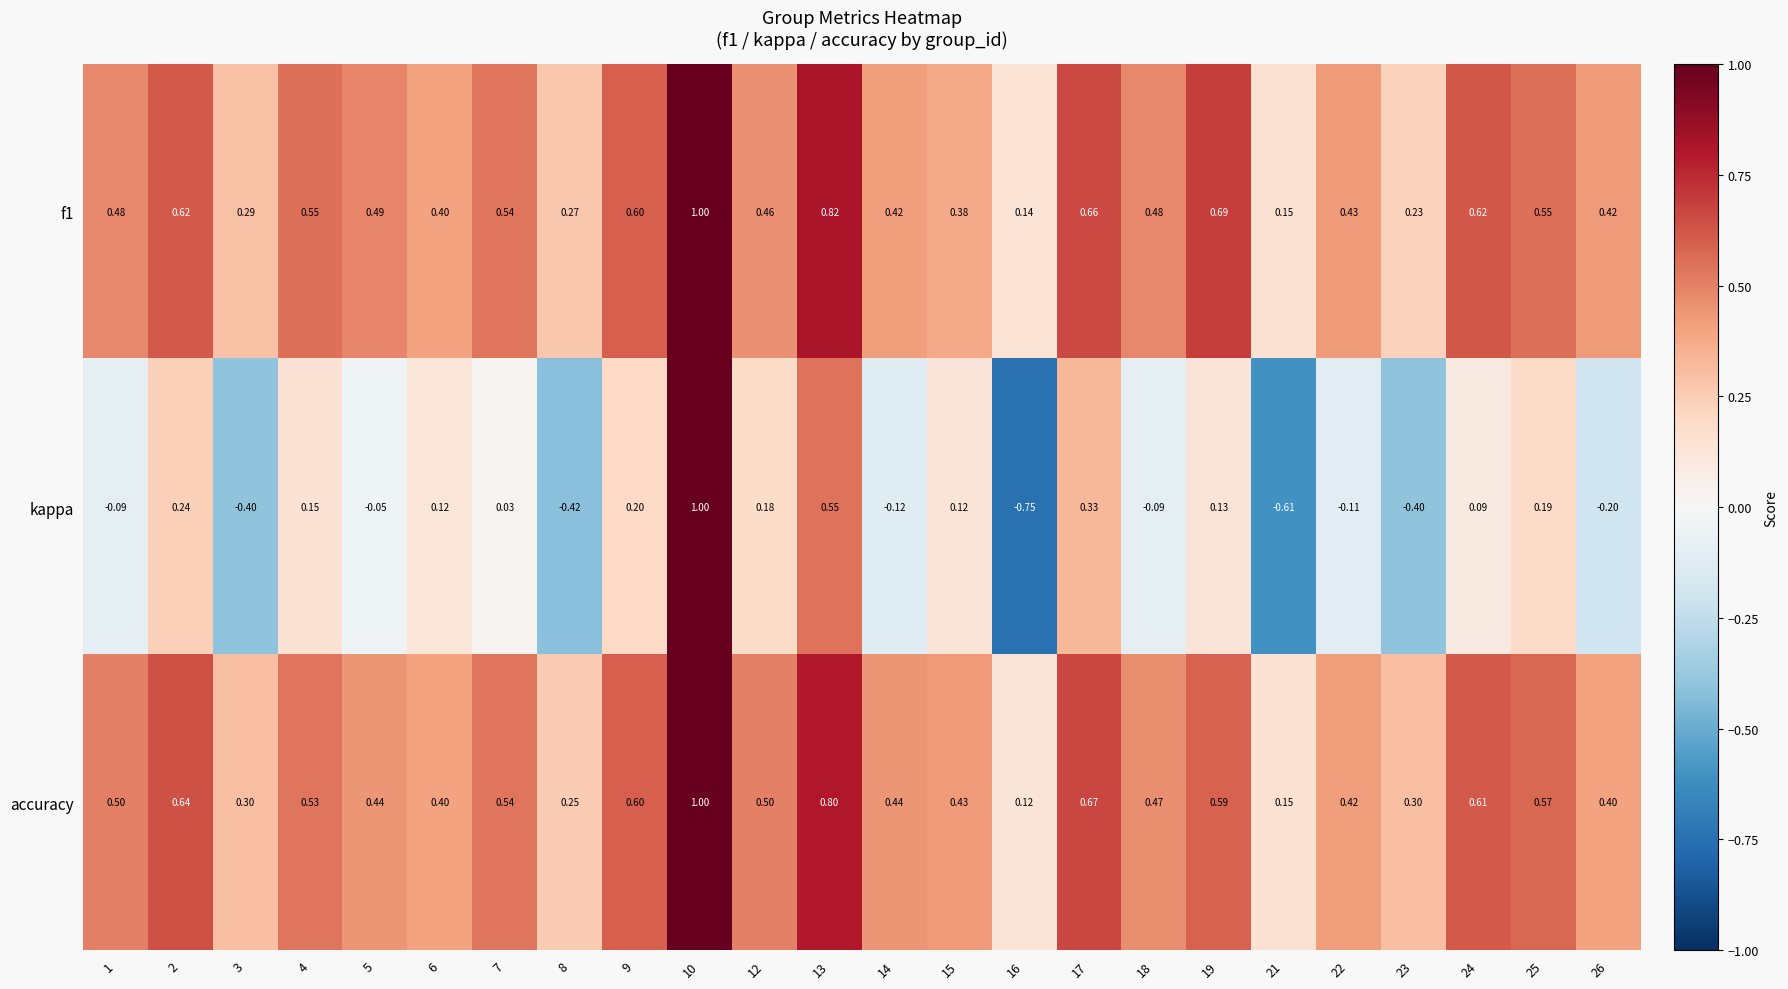

Count the number of data series in this chart.

3